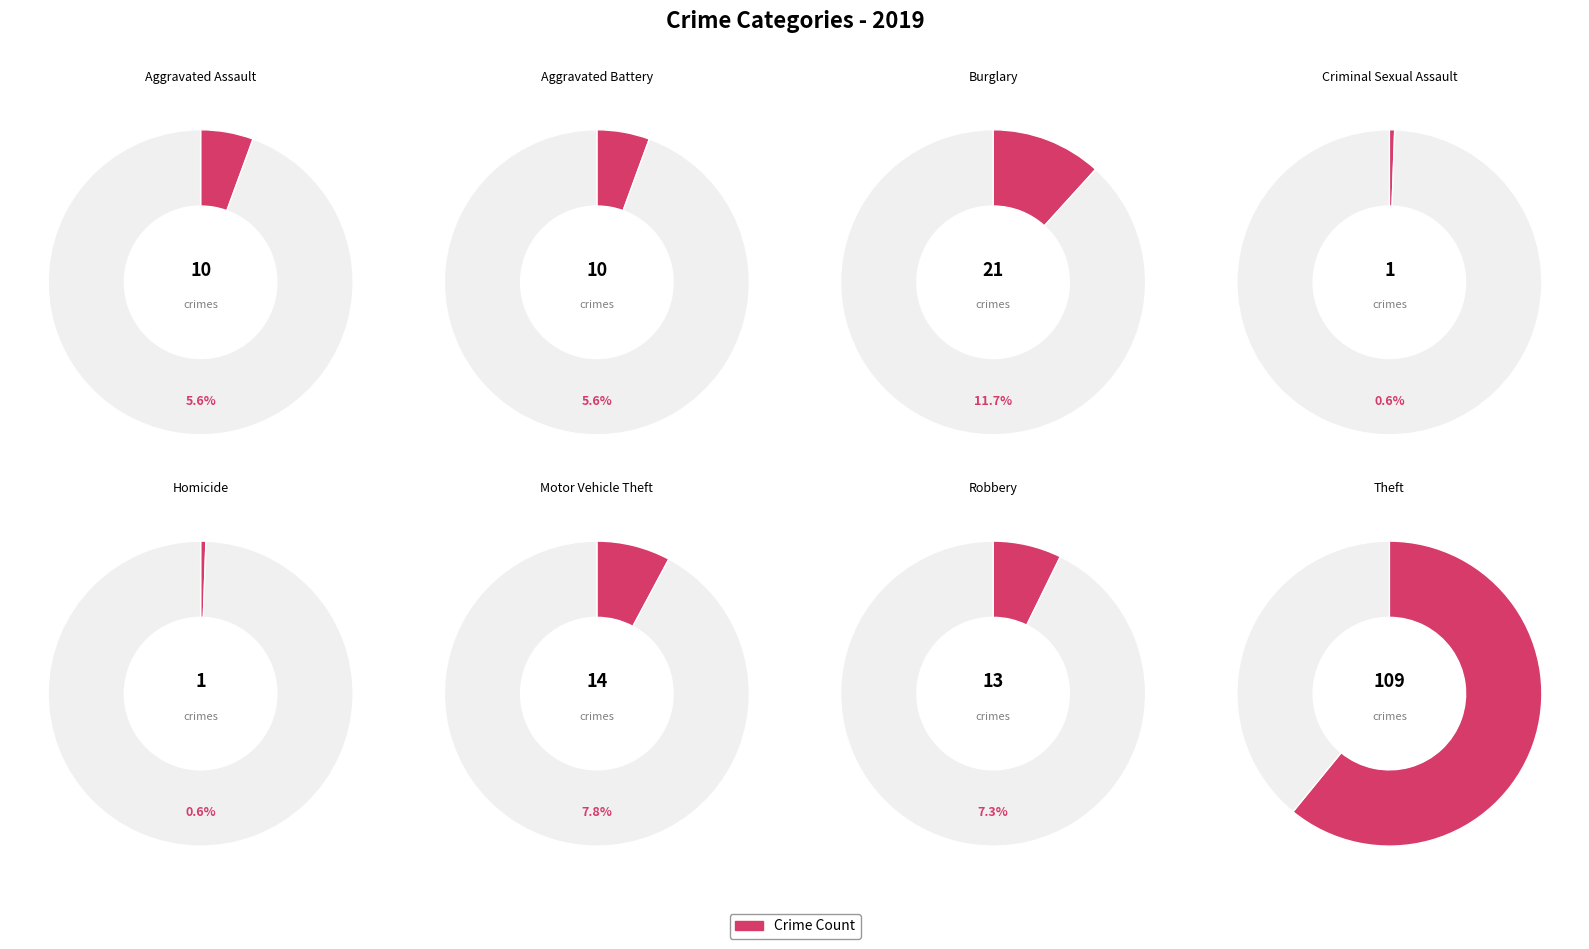

Is Theft the majority of the pie?

Yes